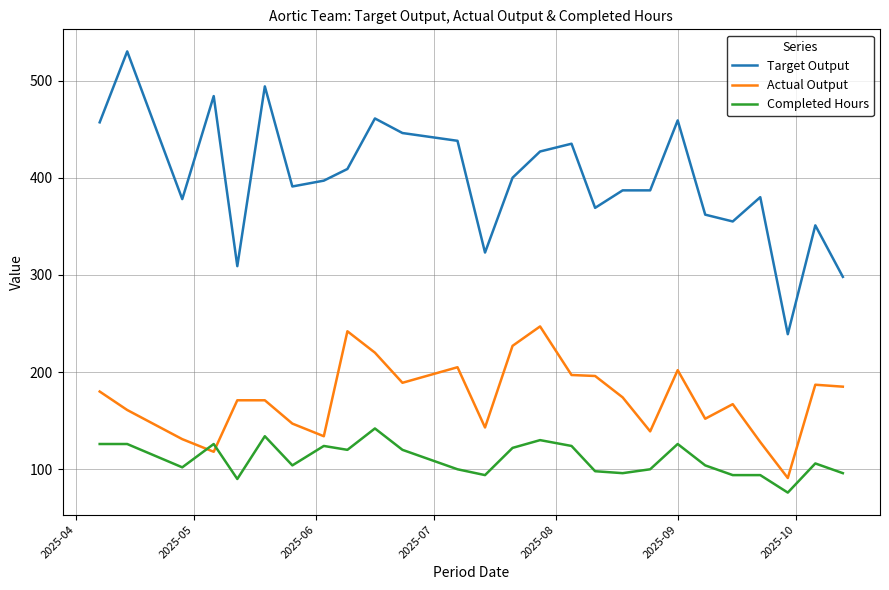

What is the minimum value shown in the chart?

76